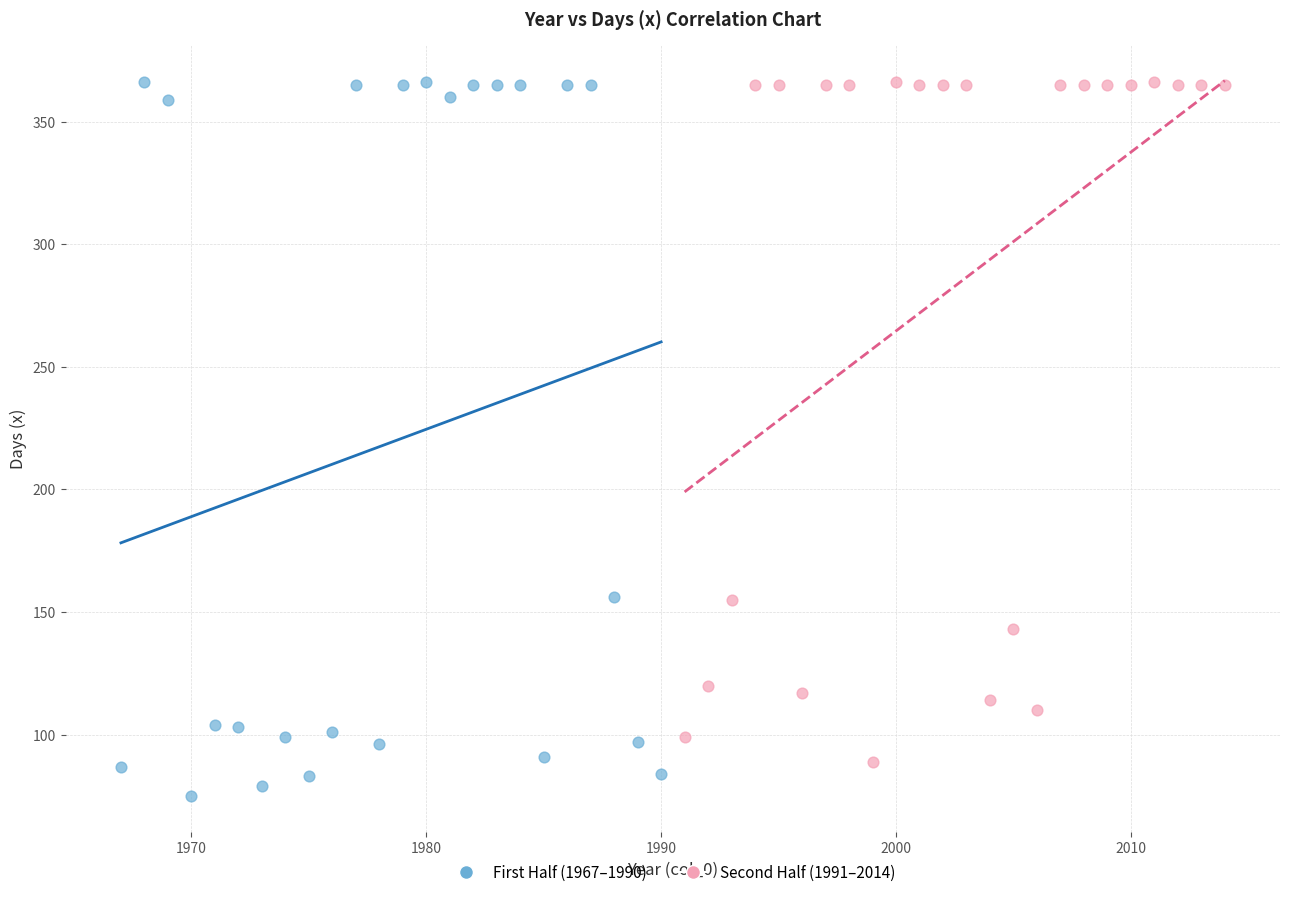

Which series contains the lowest Y value?

First Half (1967–1990)